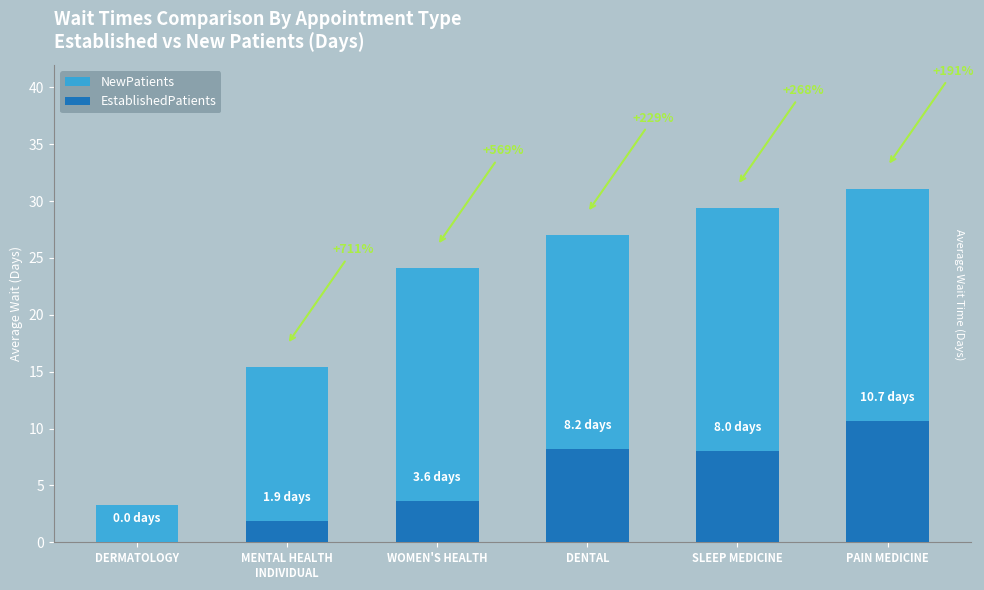

What is the label of the 1st bar from the left?

DERMATOLOGY